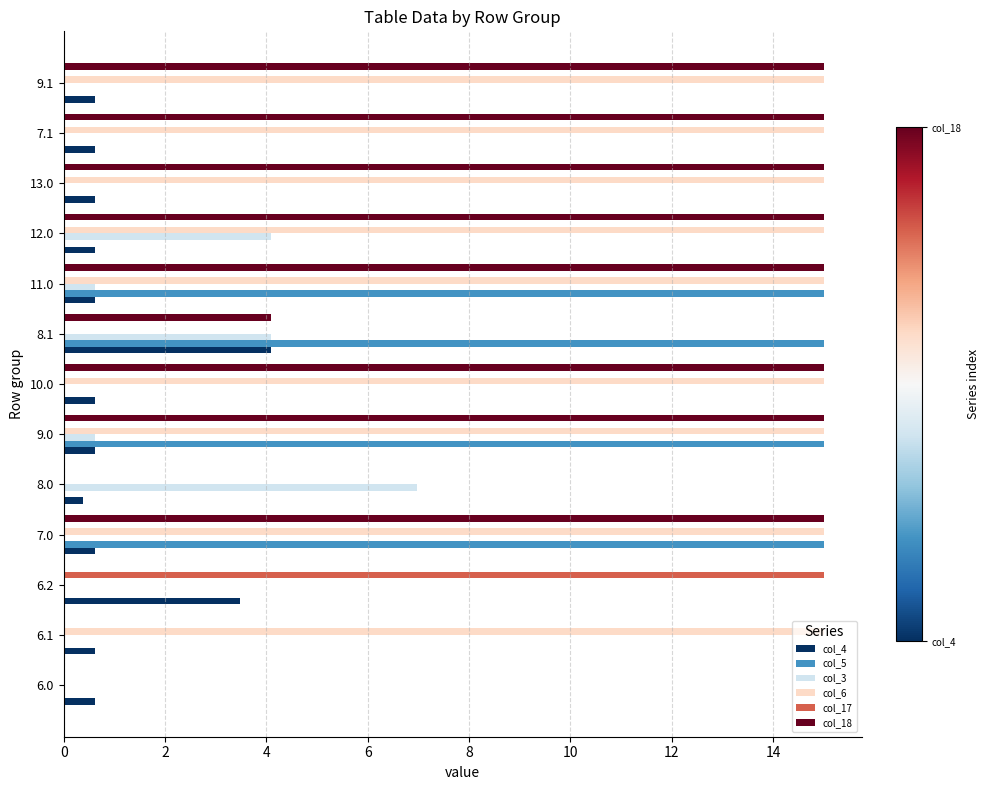

The col_4 series shows 0.6 at 11.0. True or false?

True